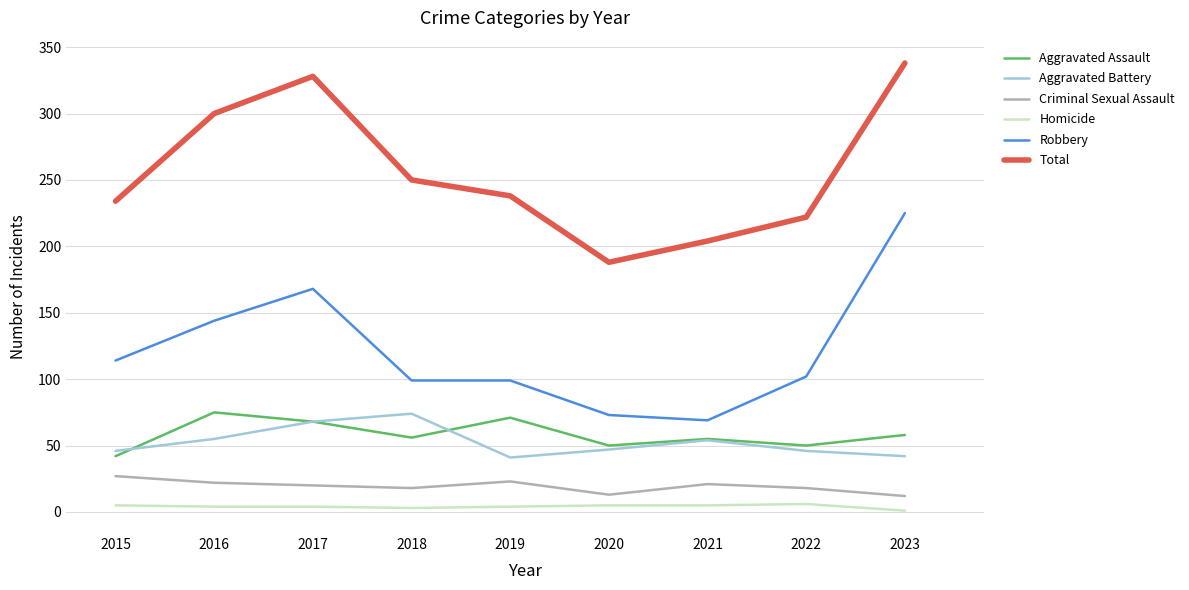

Which series has the largest total across all categories?

Total